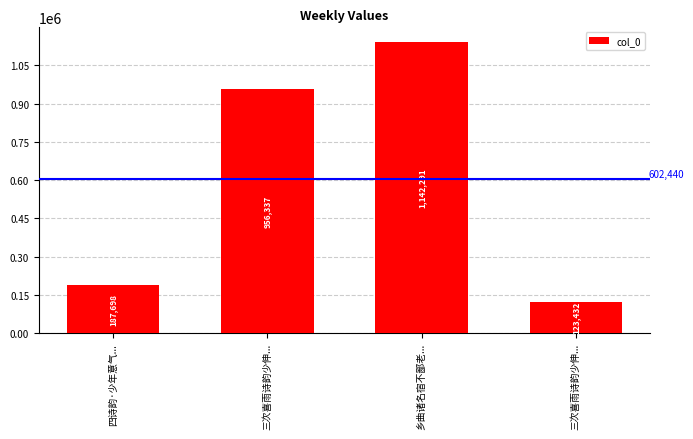

What is the label of the 1st bar from the left?

四诗韵·少年意气...